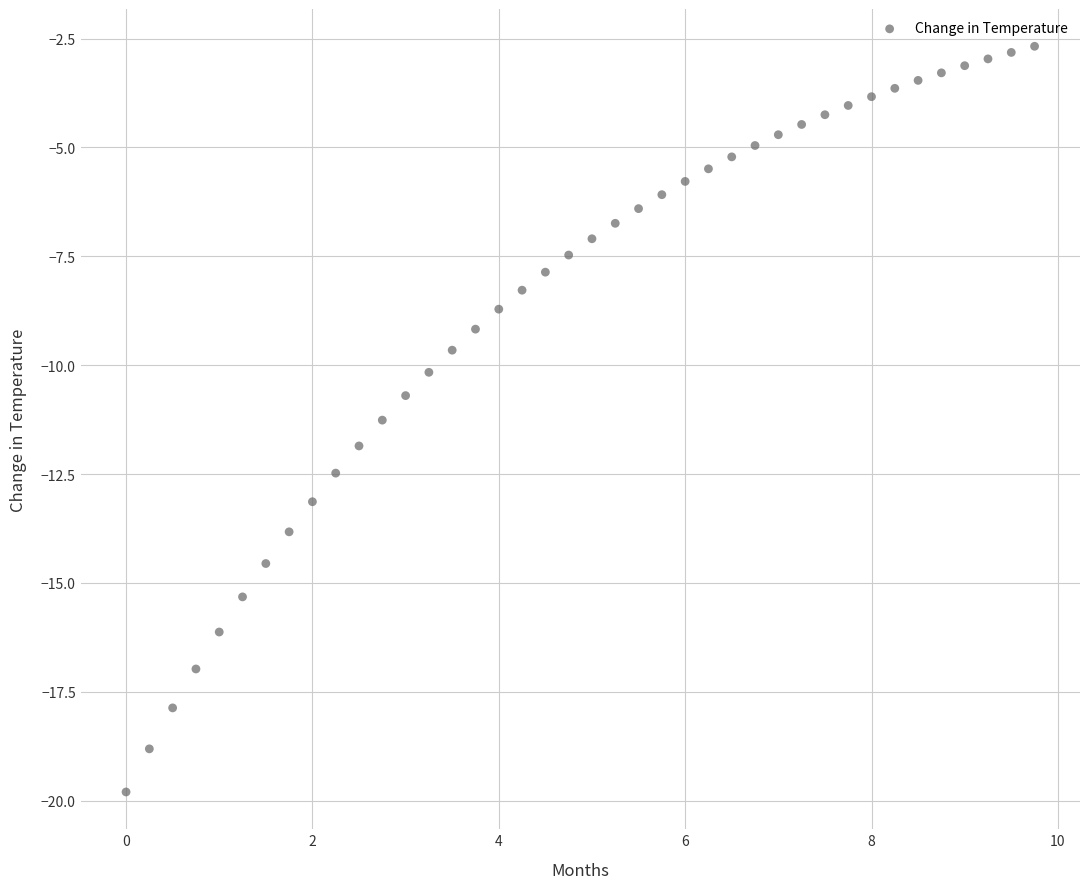

What is the range of Y values (max minus min)?

17.1